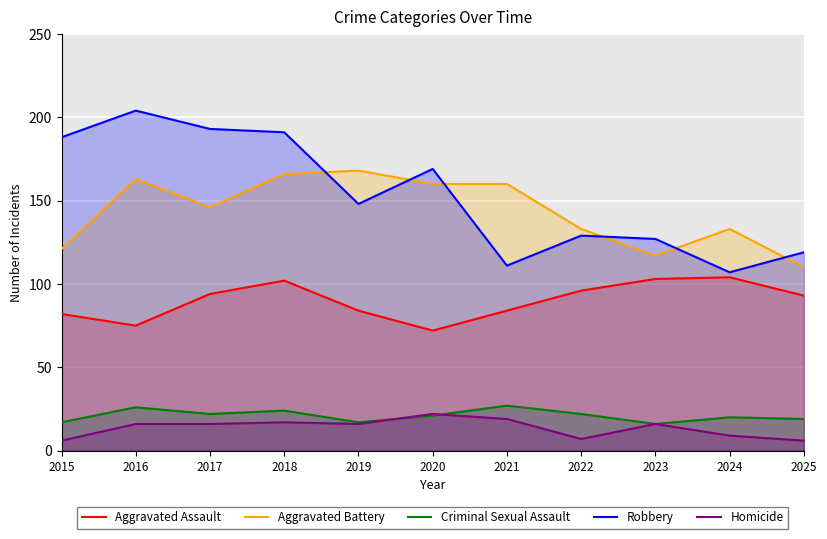

Which series has the largest total across all categories?

Robbery